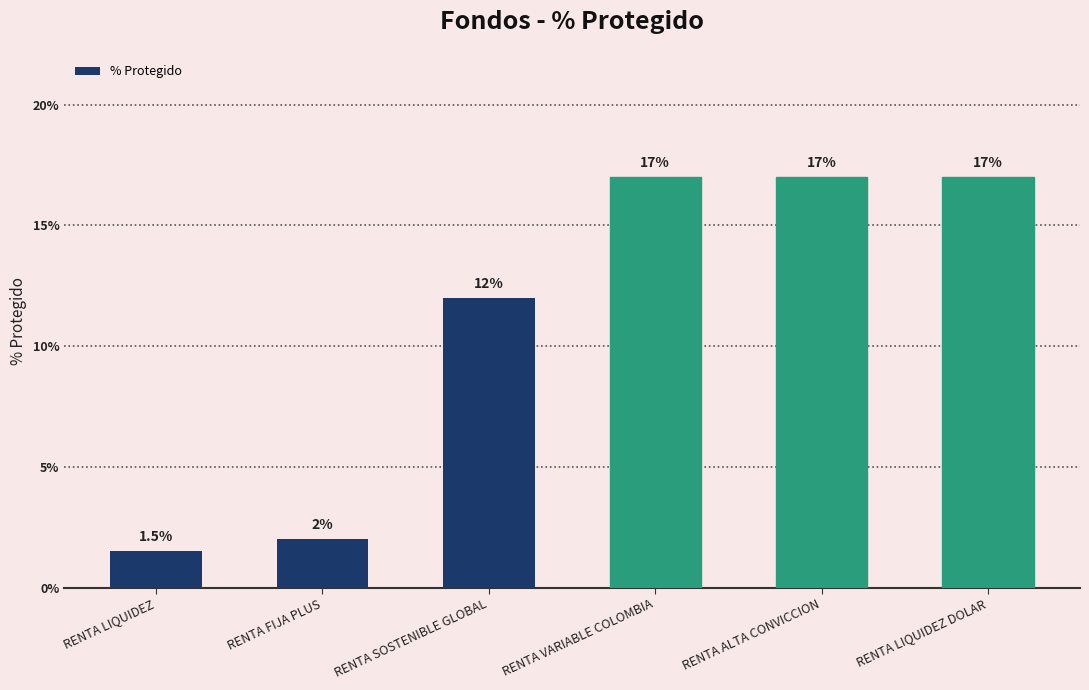

What is the value of the 5th bar from the left?

17.0